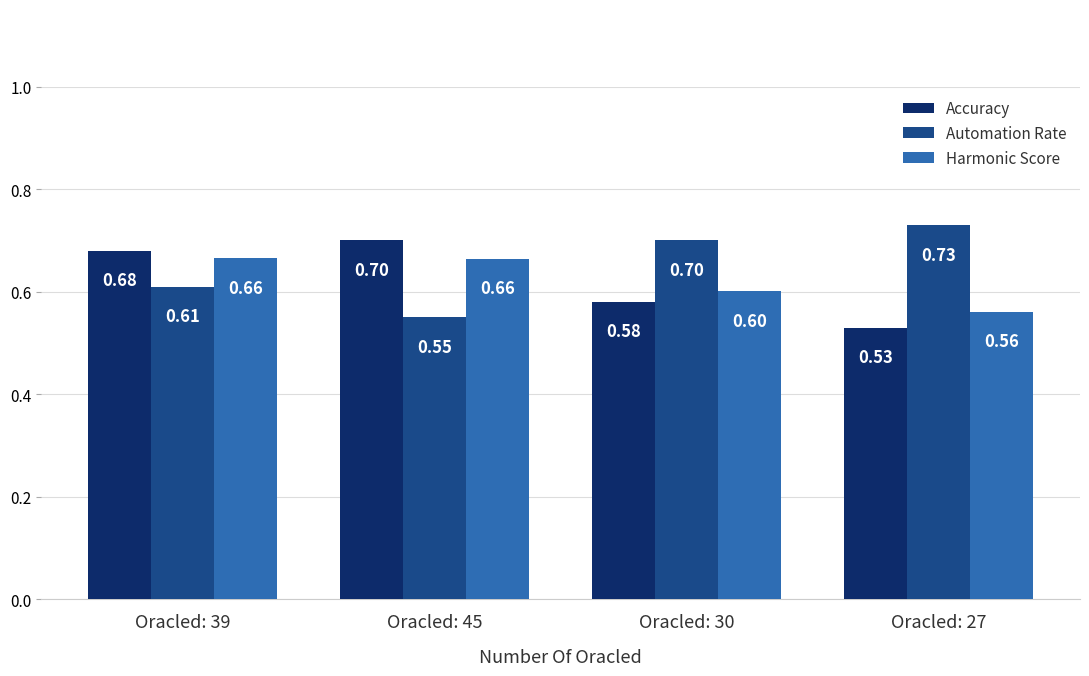

What is the greatest value displayed?

0.7